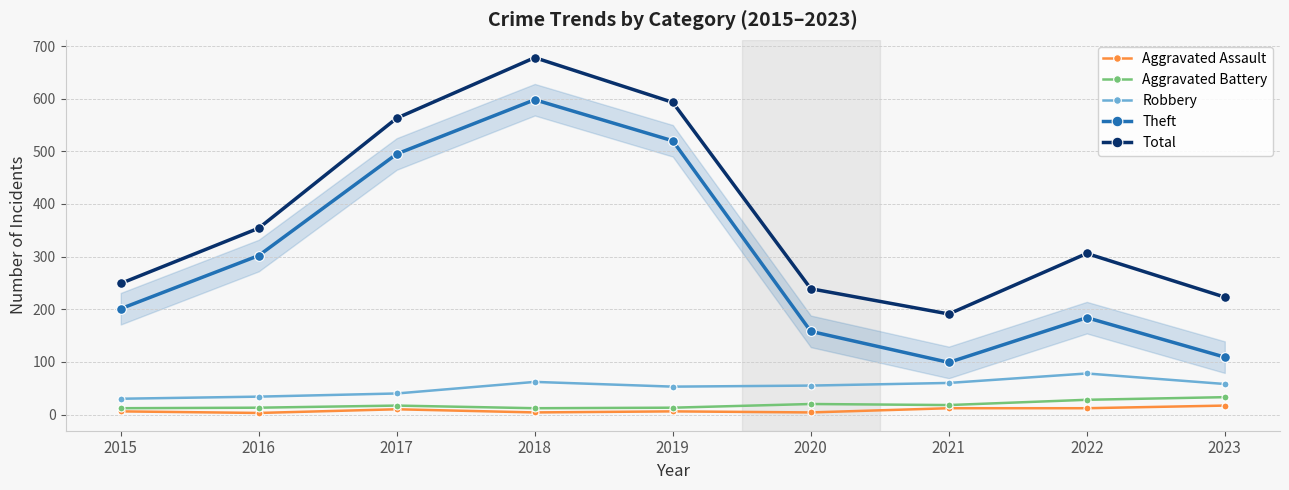

What is the difference between the Total values at 2023 and 2022?

83